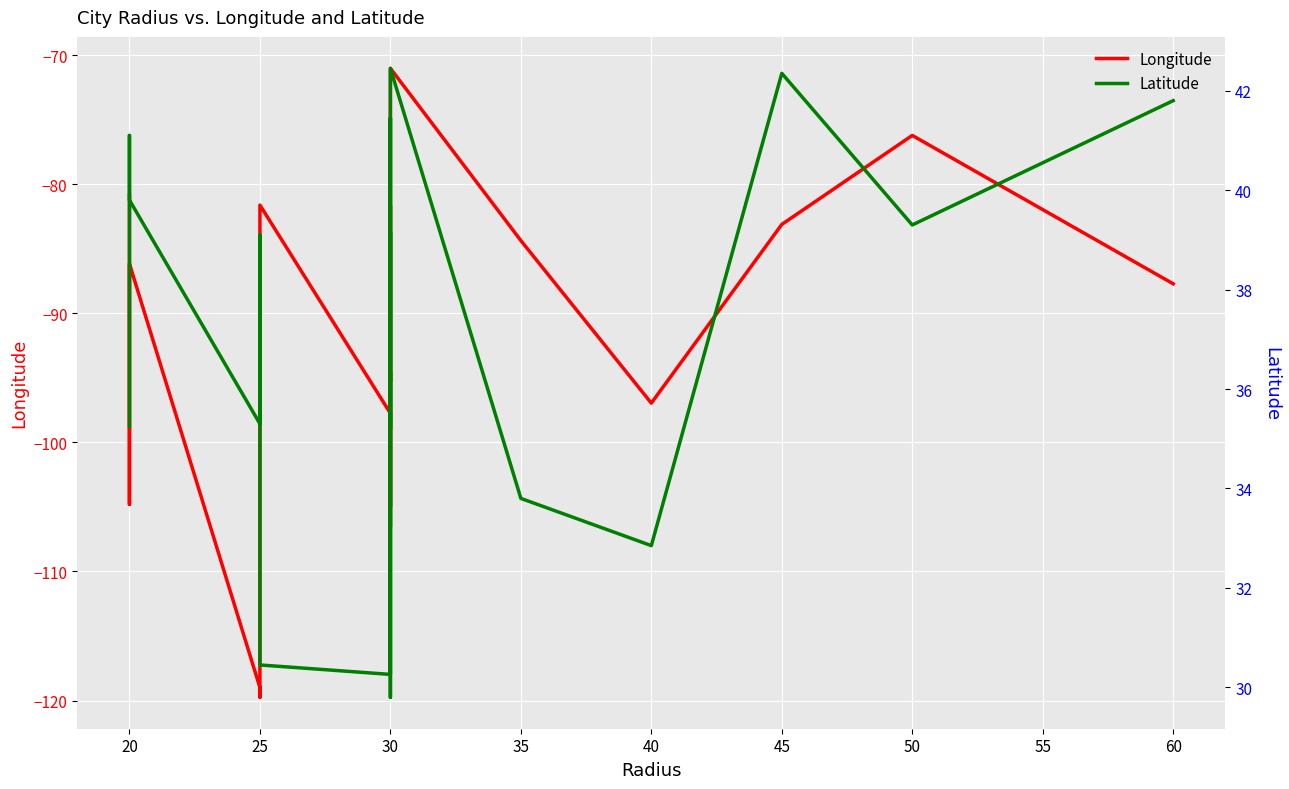

Reading right to left, extract all data points from this chart.

Longitude: -87.7	-76.2	-83.1	-97.0	-84.3	-71.0	-95.2	-94.5	-106.5	-83.1	-81.7	-105.0	-97.7	-81.6	-84.5	-119.8	-119.0	-86.2	-104.8	-80.8
Latitude: 41.8	39.3	42.4	32.9	33.8	42.5	29.8	39.1	35.2	40.0	41.5	39.8	30.3	30.4	39.1	36.7	35.3	39.8	41.1	35.2